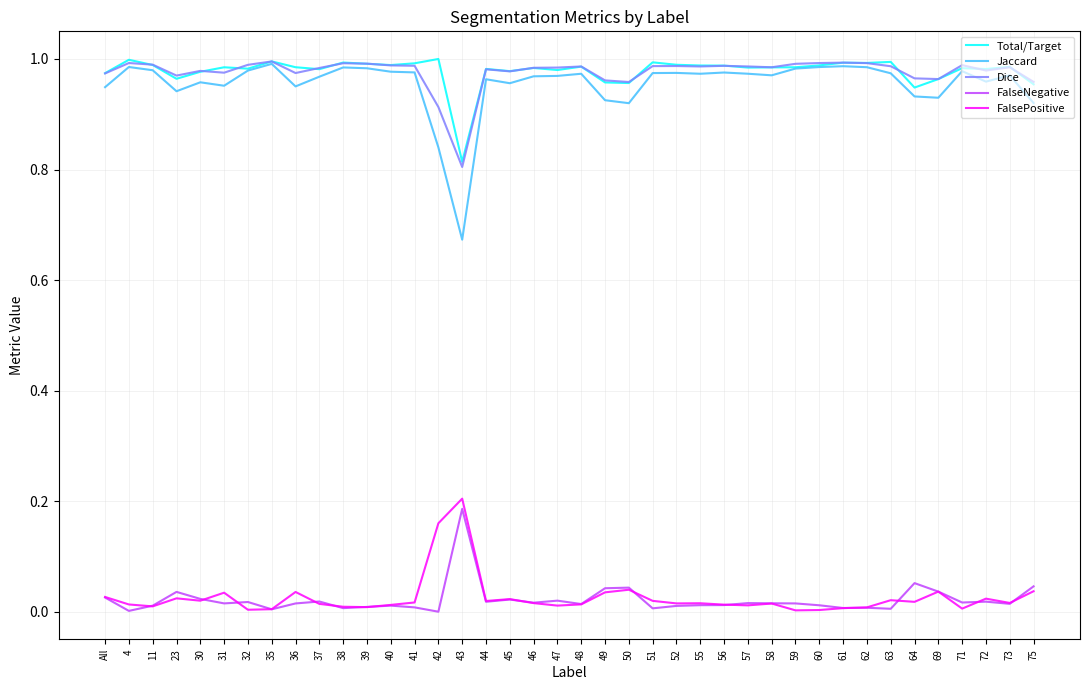

Which series has the widest spread of values?

Jaccard